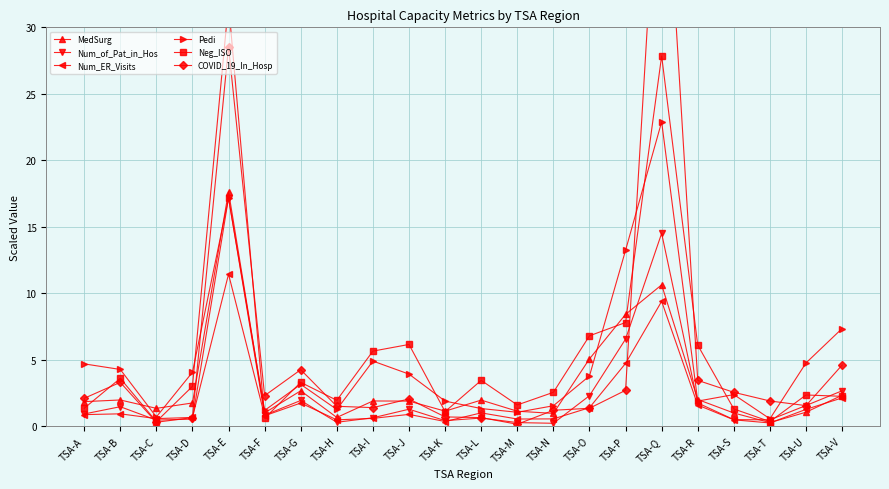

What is the difference between the maximum and minimum values in the Num_ER_Visits series?

11.2